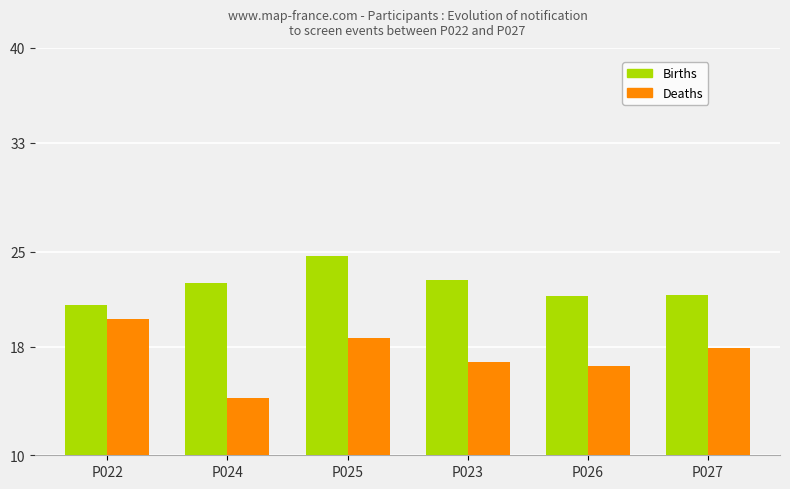

What is the spread (max minus min) of values at P023?

6.0